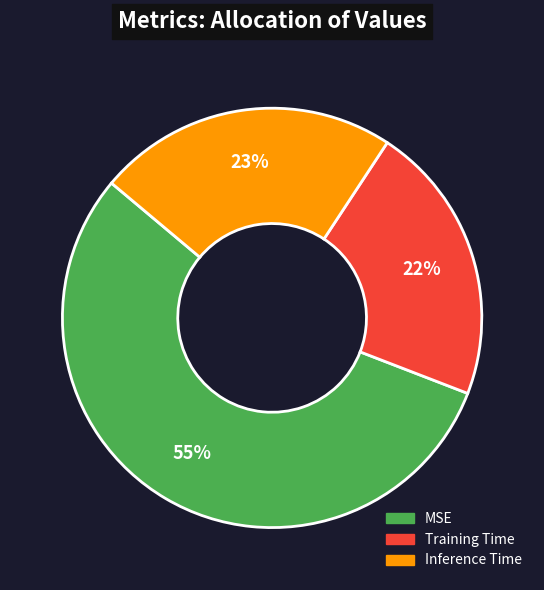

Do Inference Time and Training Time together represent more than half of the pie?

No